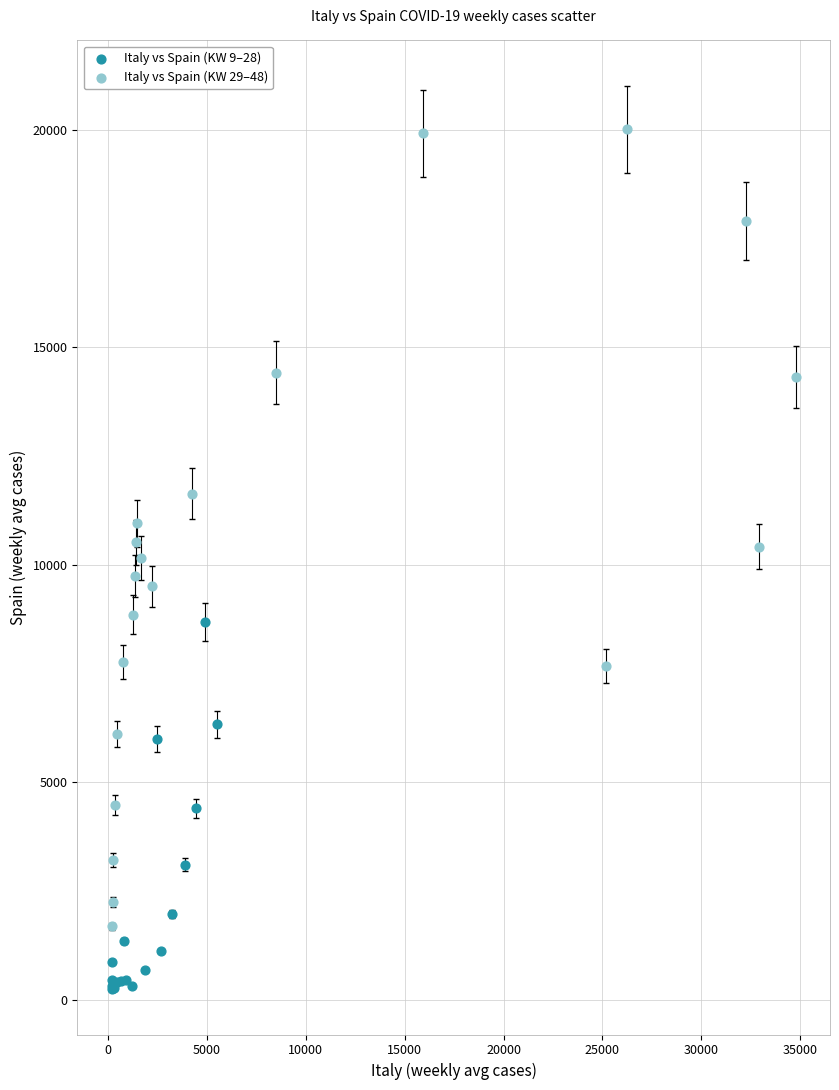

Which series reaches the minimum Y coordinate?

Italy vs Spain (KW 9–28)